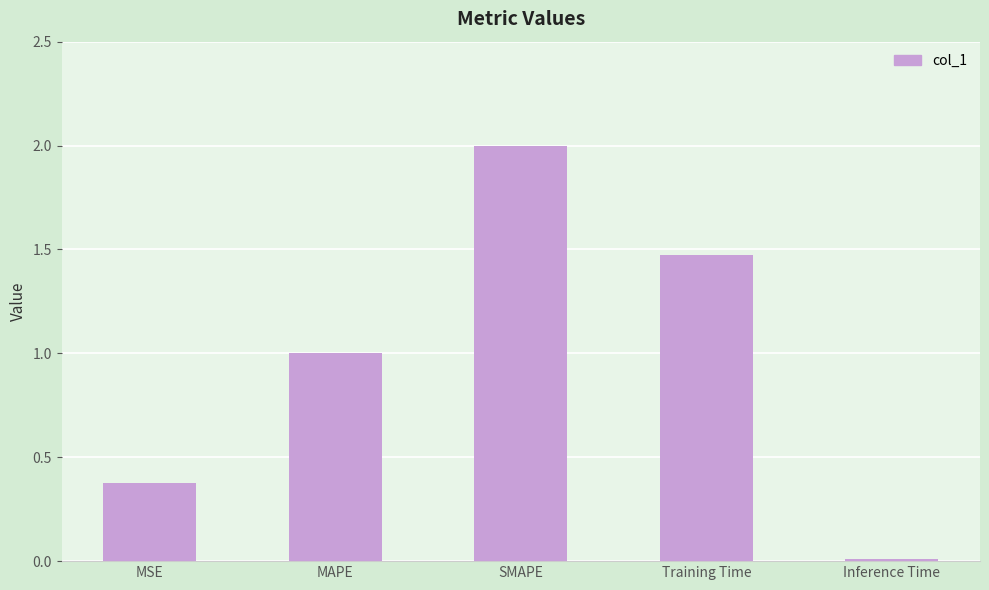

Which label corresponds to the smallest value in the chart?

Inference Time